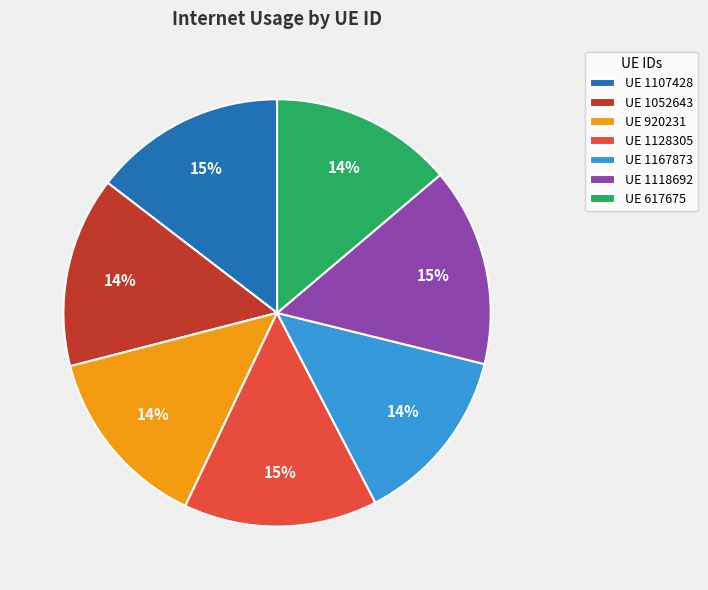

True or false: UE 617675 accounts for 14% of the total.

True